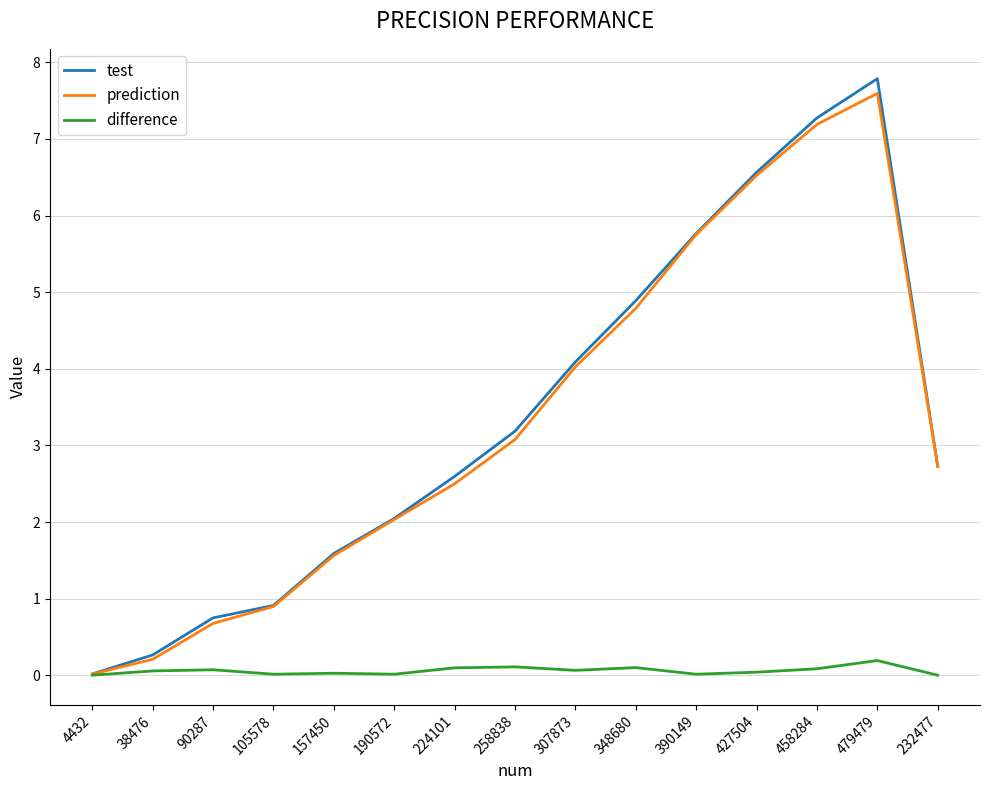

True or false: difference has more than 2 points higher than both neighbors.

True